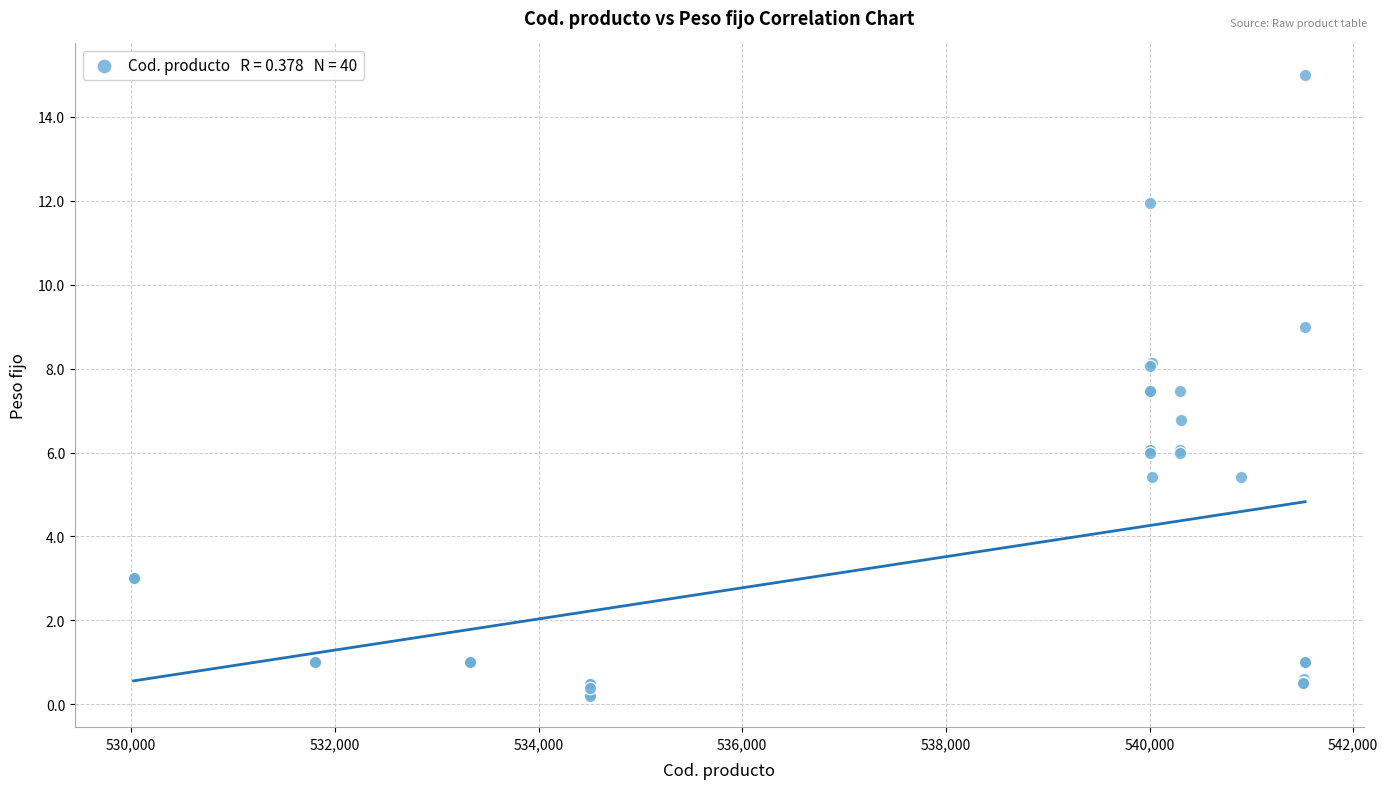

What Y value in the scatter plot is closest to 7?

6.8